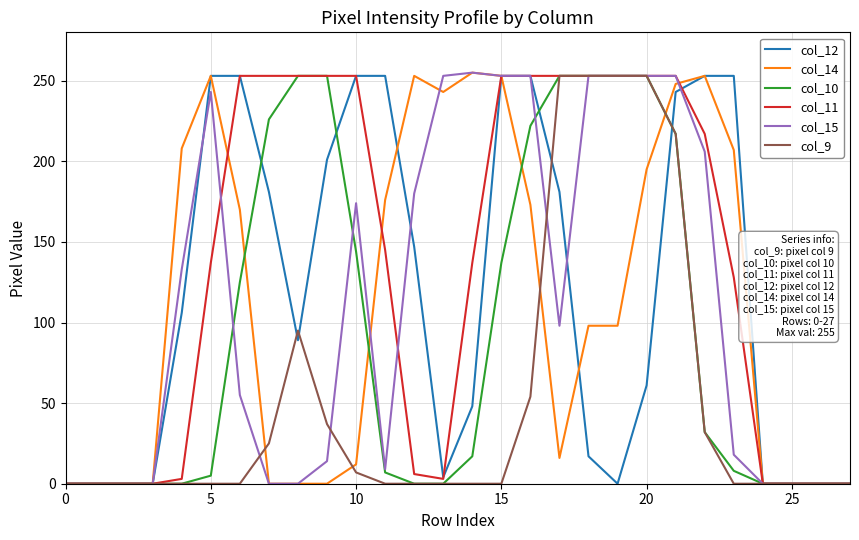

Which series has the largest total across all categories?

col_11